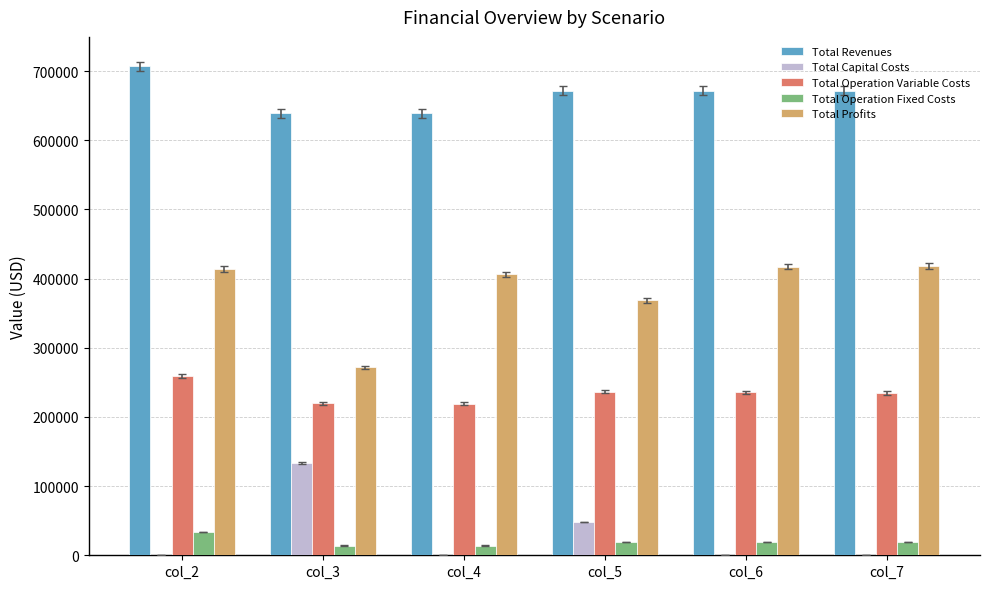

What is the total value across all series at col_5?

1343631.0